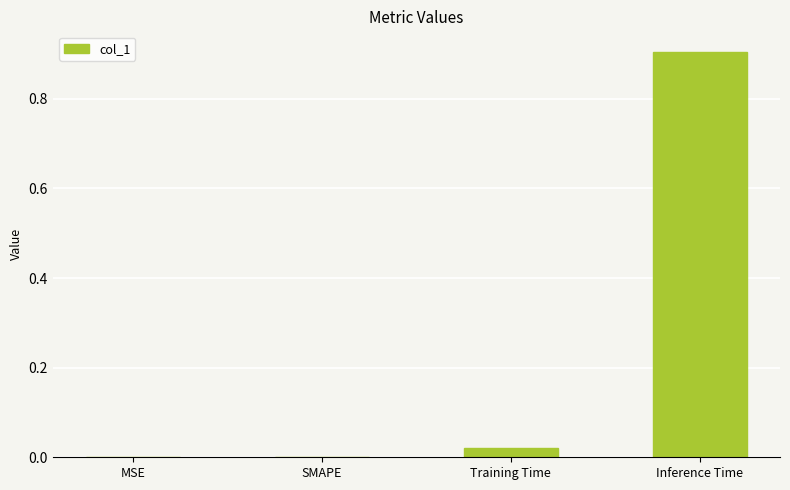

Which label corresponds to the largest value in the chart?

Inference Time